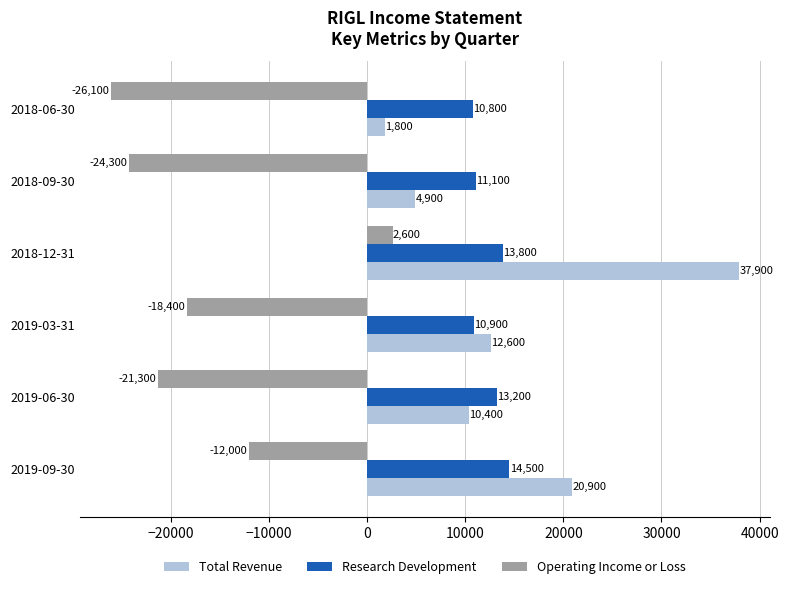

Which category has the lowest value in the Research Development series?

2018-06-30